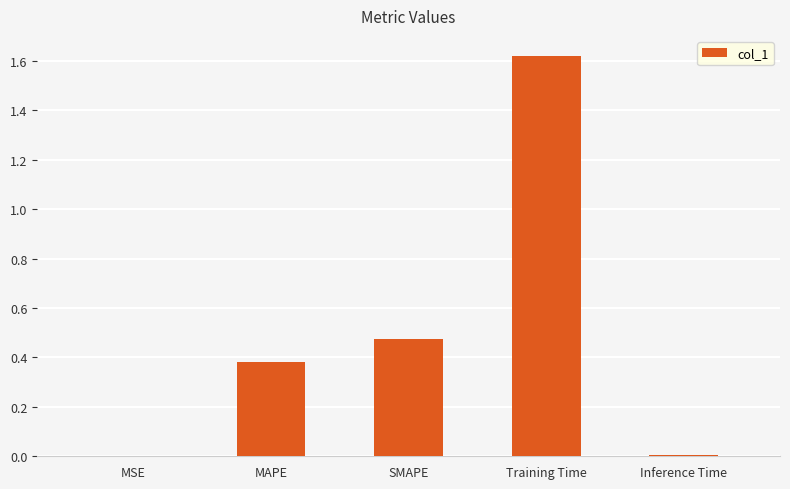

At which category does the chart reach its peak across all series?

Training Time